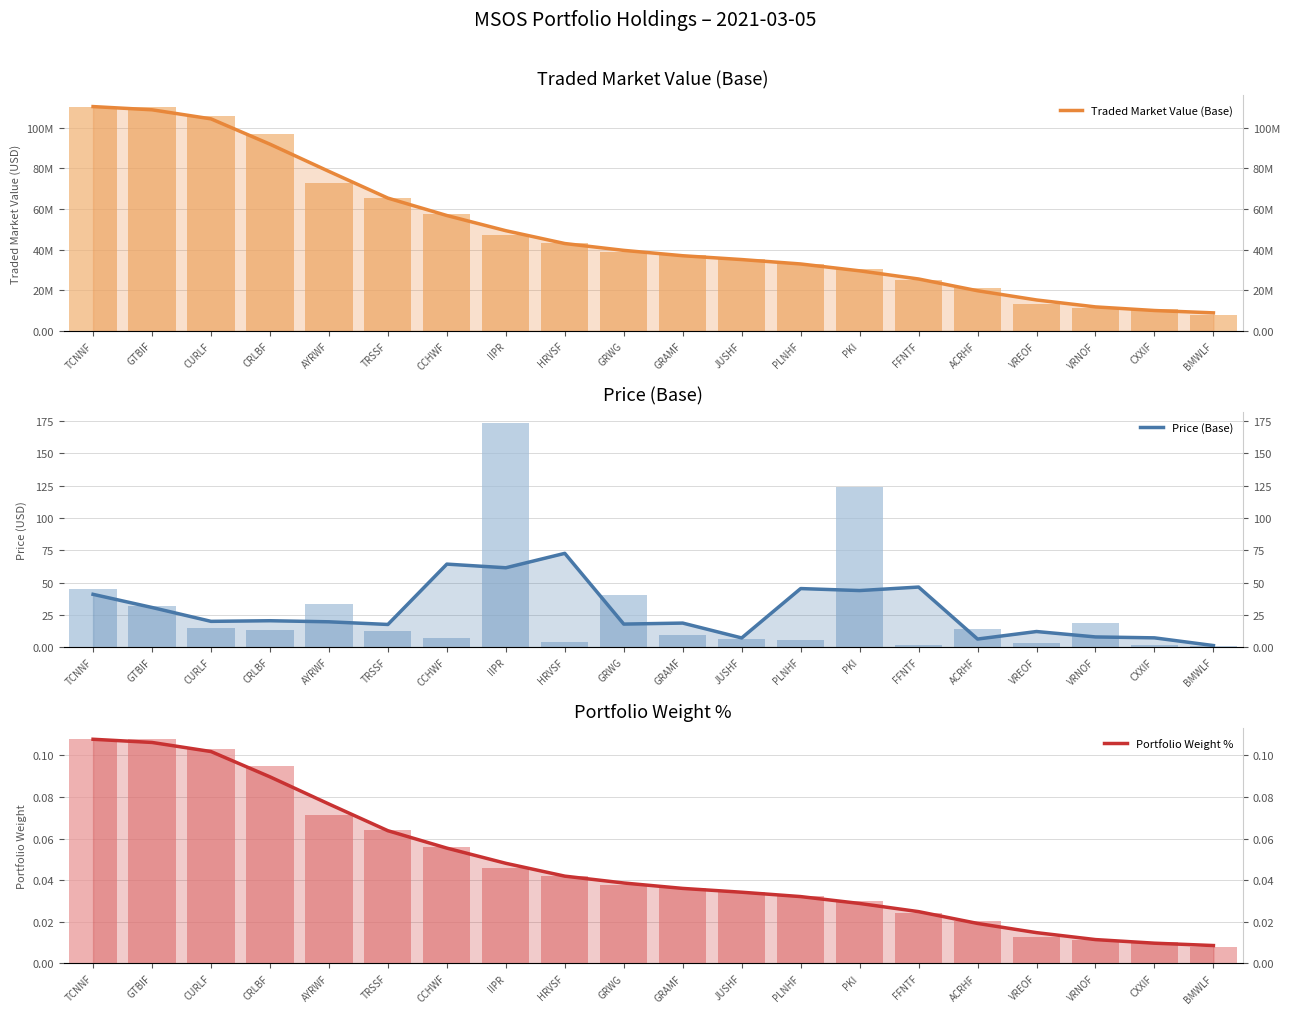

What is the highest value of the Portfolio Weight % series?

0.1